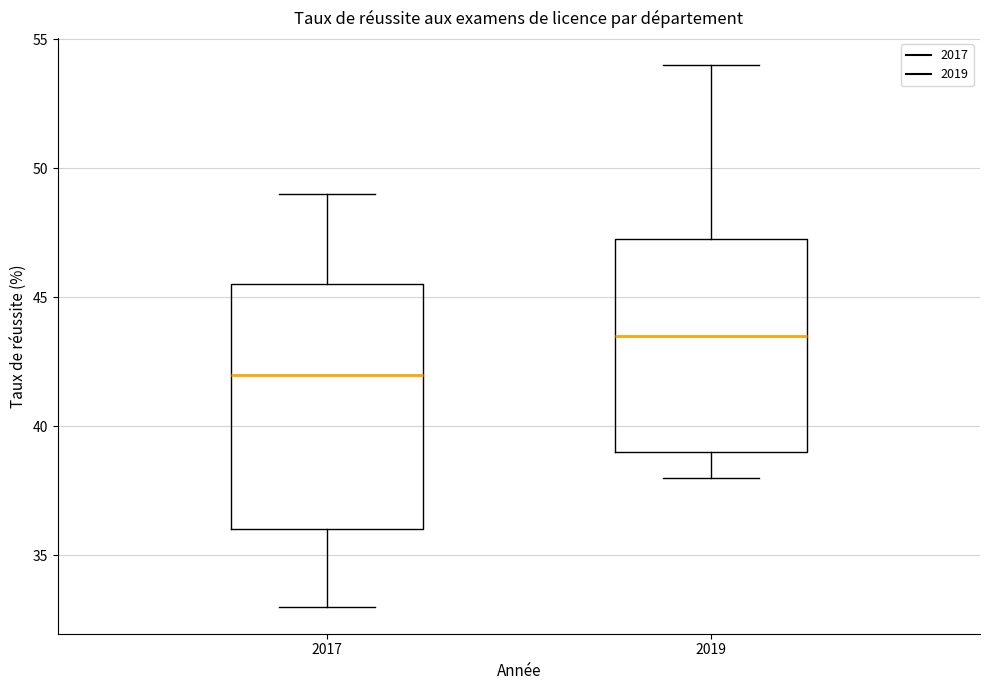

Reading left to right, read every box against the y-axis: the position of its median line, the range the box covers, and the ends of its whiskers. The values are not printed on the chart, so give them approximately, as read against the axis.

2017: median 42.0, box 36.0 to 45.5, whiskers 33.0 to 49.0
2019: median 43.5, box 39.0 to 47.5, whiskers 38.0 to 54.0